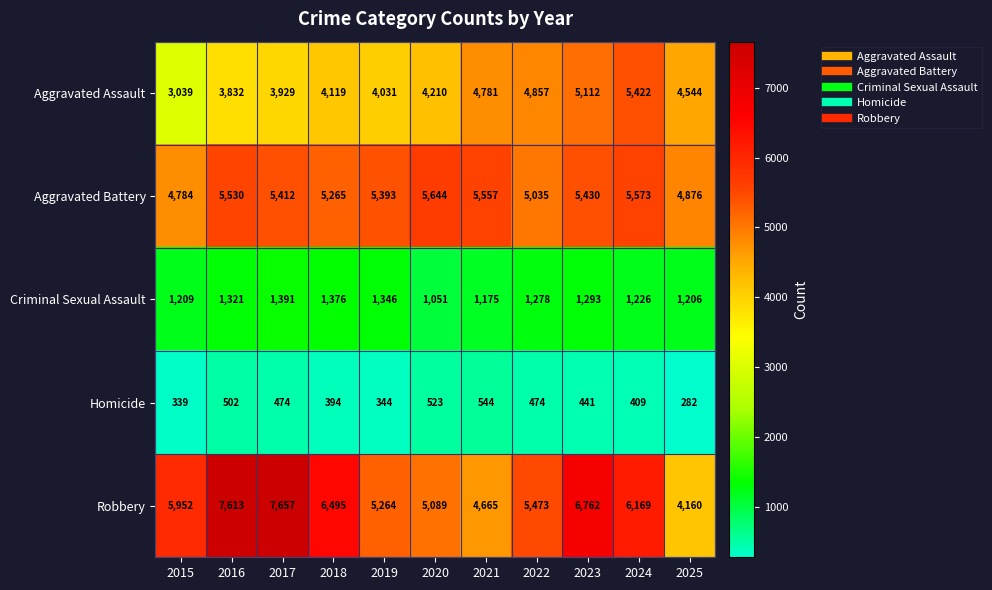

What is the average value of the Homicide series?

430